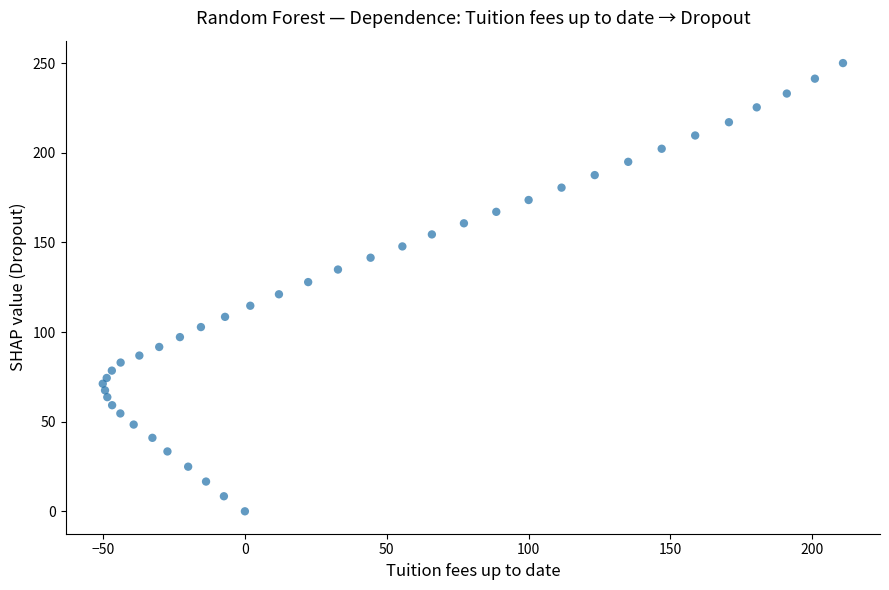

What is the range of Y values (max minus min)?

250.1